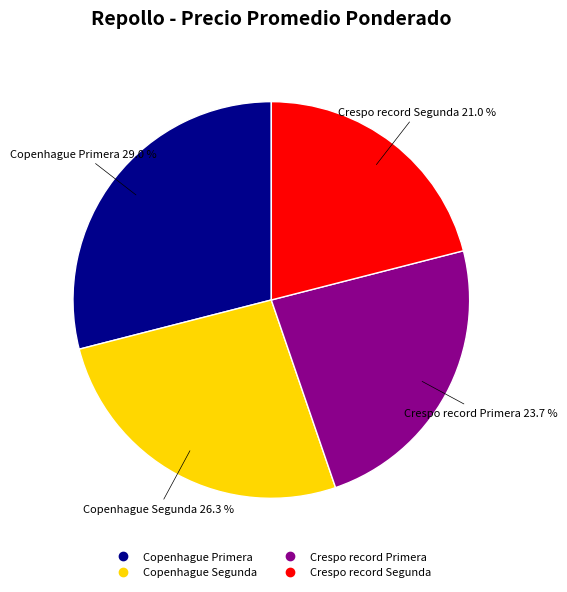

Does Copenhague Primera represent more than half of the total?

No